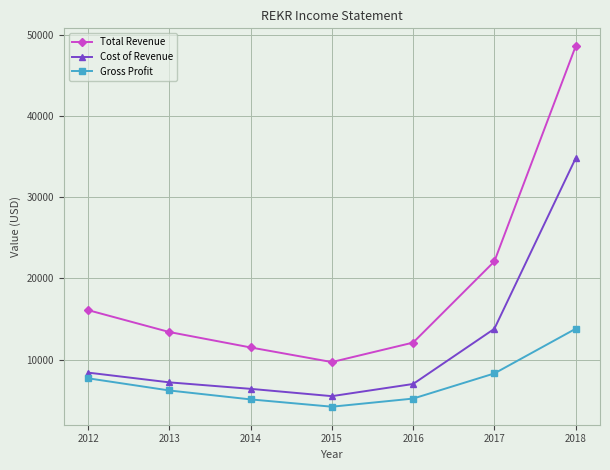

At which category is the sum across all series the highest?

2018